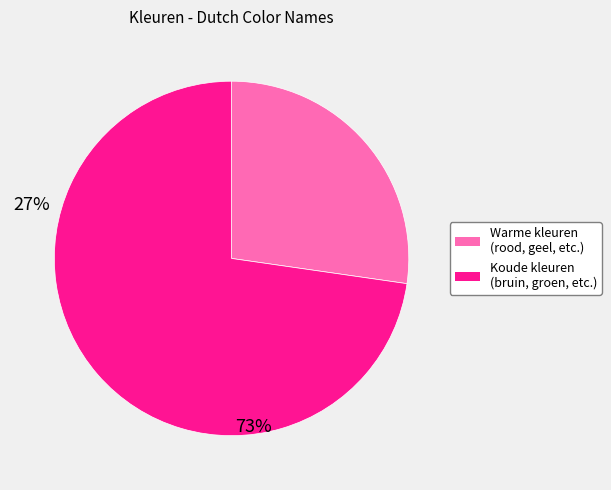

Is there any slice that represents more than half of the pie?

Yes